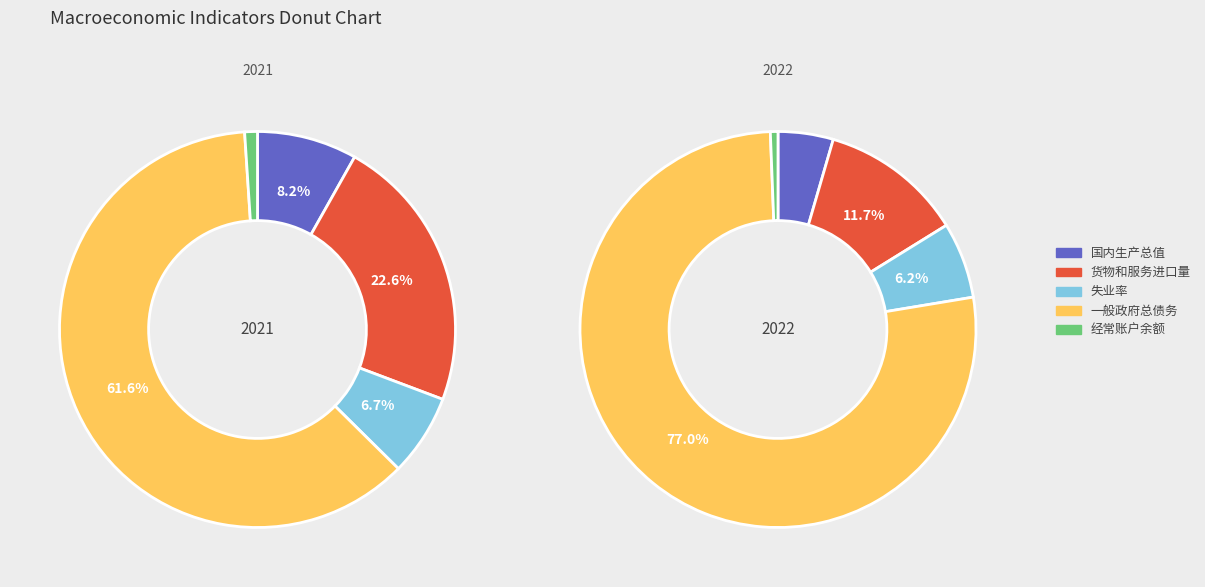

To the nearest percent, what portion does 货物和服务进口量 represent?

12%